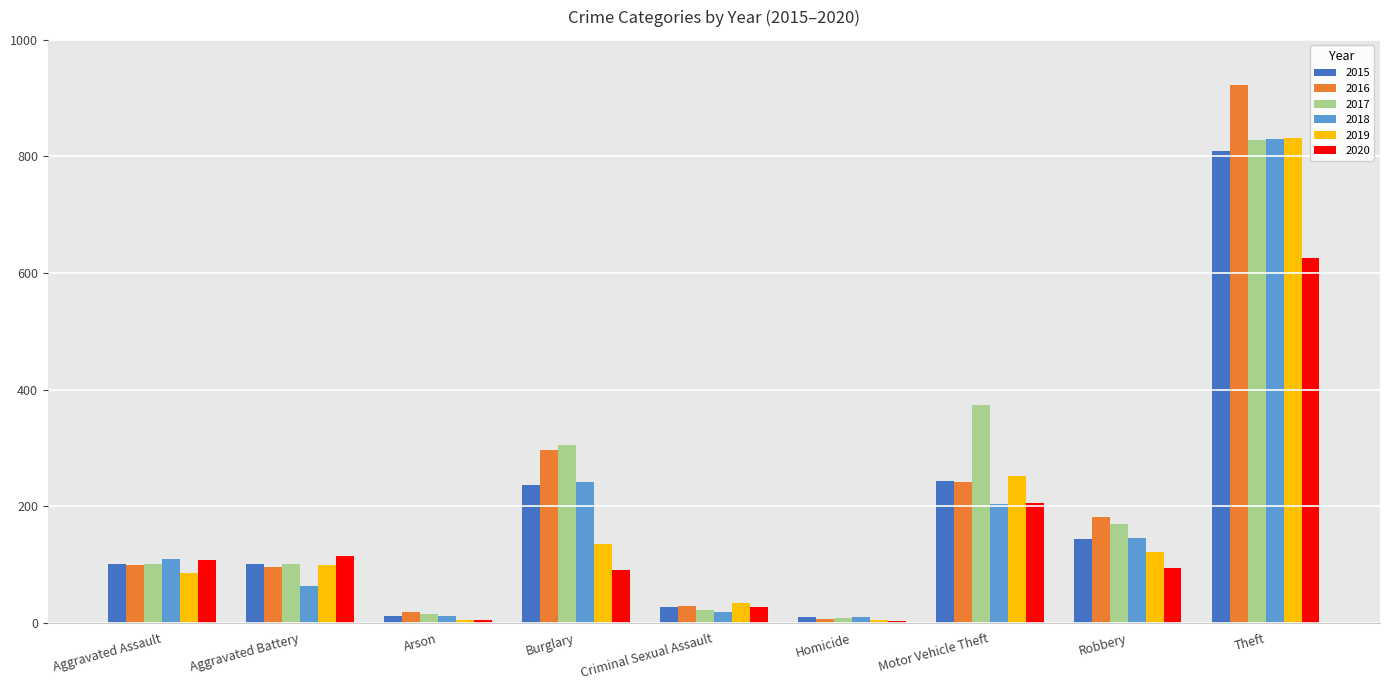

What is the spread (max minus min) of values at Aggravated Battery?

51